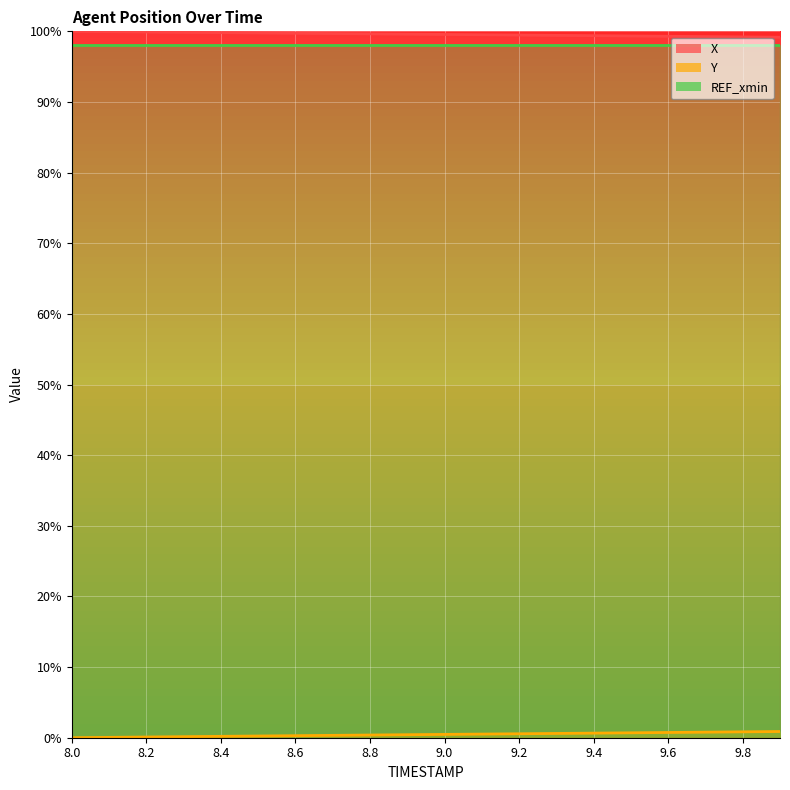

Reading left to right, list all the values displayed in this chart.

X: 100.0	100.0	99.9	99.9	99.8	99.8	99.7	99.7	99.6	99.6	99.6	99.5	99.5	99.4	99.4	99.3	99.3	99.3	99.2	99.2
Y: 0.0	0.1	0.1	0.1	0.2	0.2	0.3	0.3	0.4	0.4	0.5	0.5	0.6	0.6	0.7	0.7	0.7	0.8	0.8	0.9